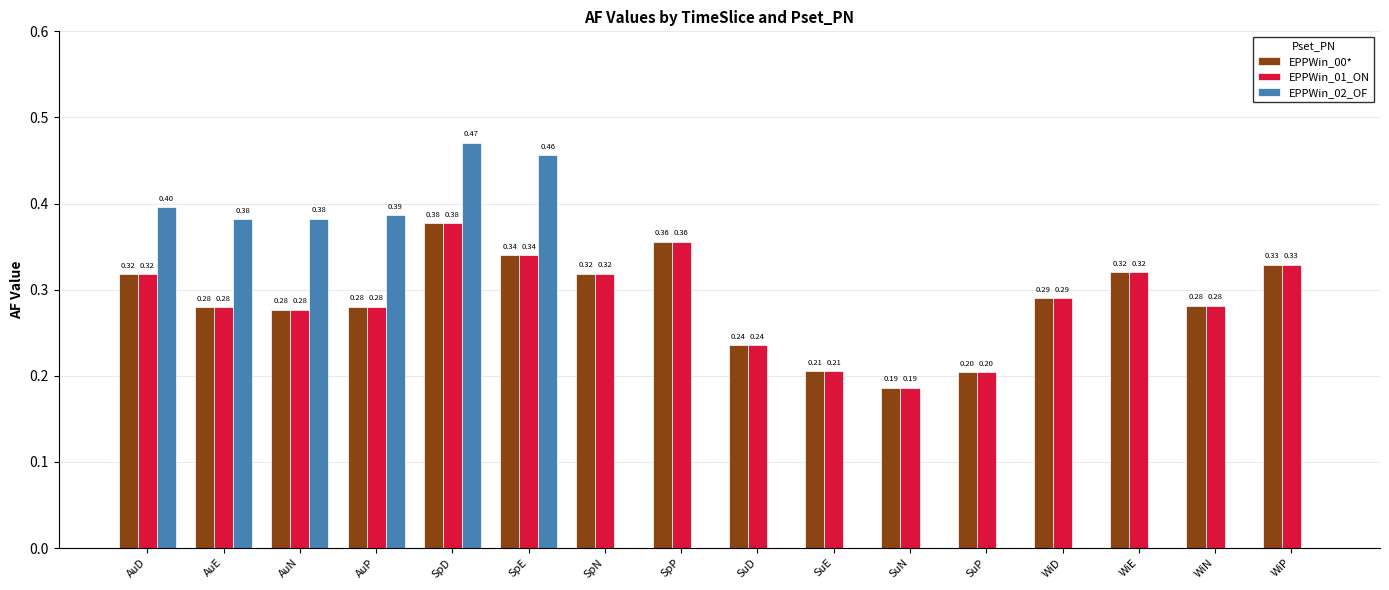

At which label does EPPWin_02_OF reach its peak?

SpD